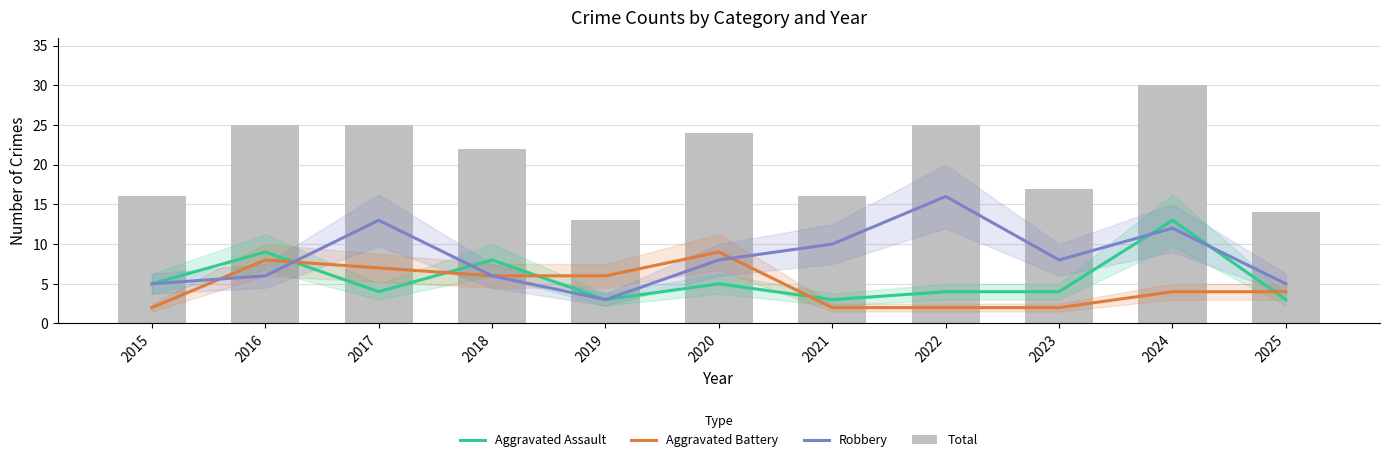

Is it true that Robbery equals 29 at 2022?

False